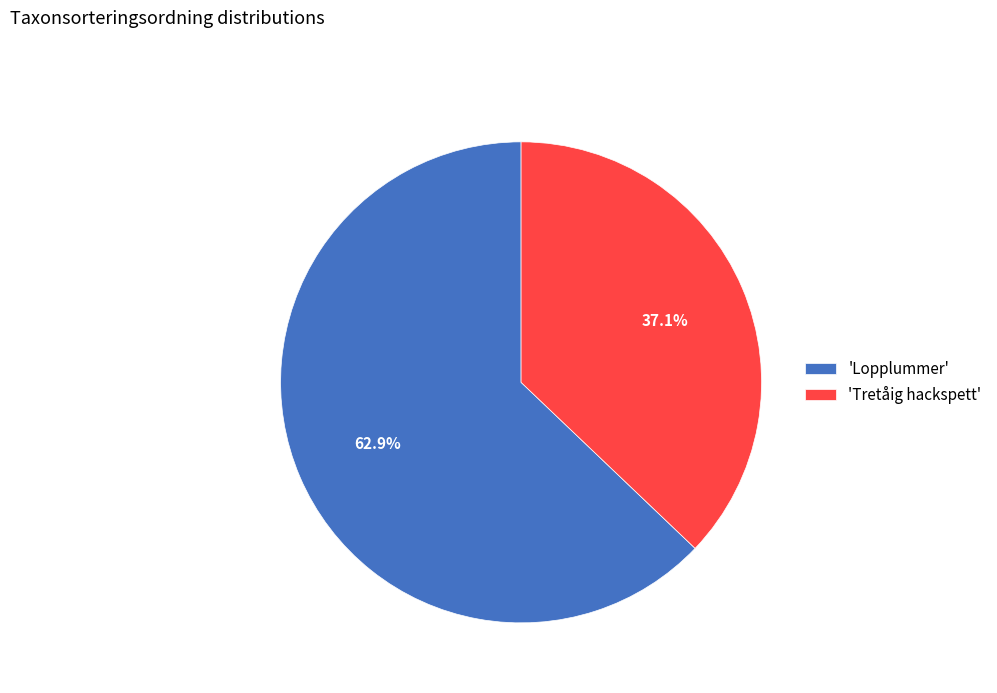

Is there any slice that represents more than half of the pie?

Yes